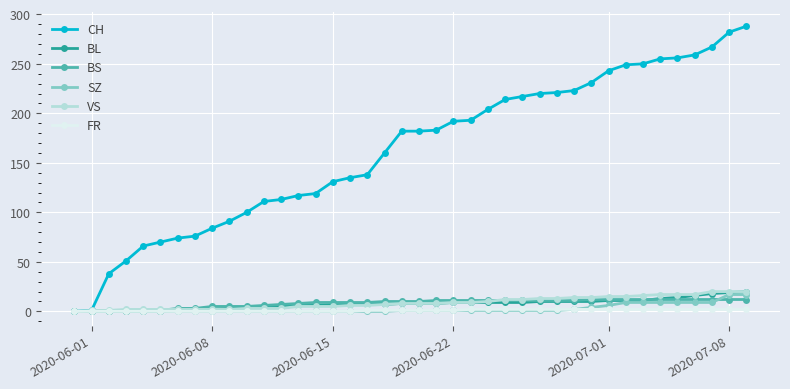

What is the maximum value shown in the chart?

288